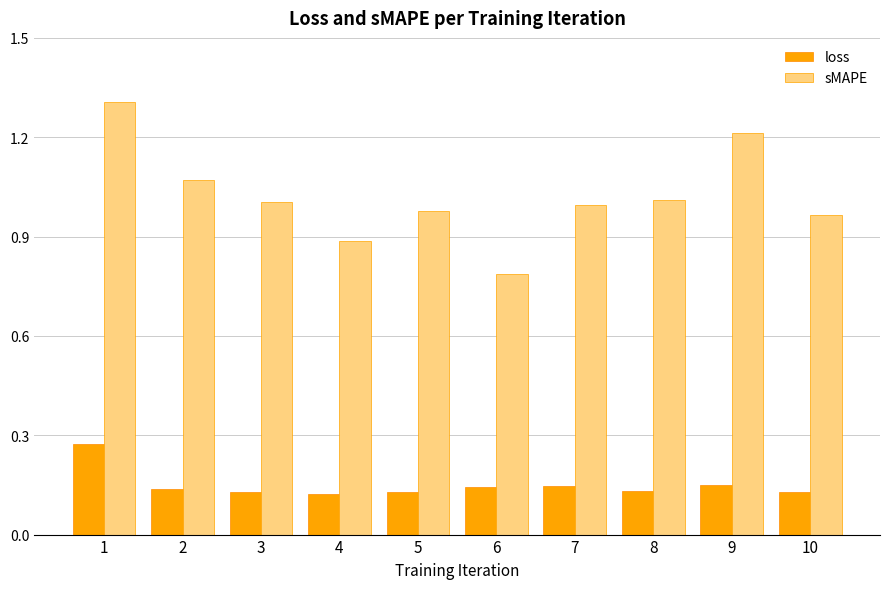

Which series has the widest spread of values?

sMAPE